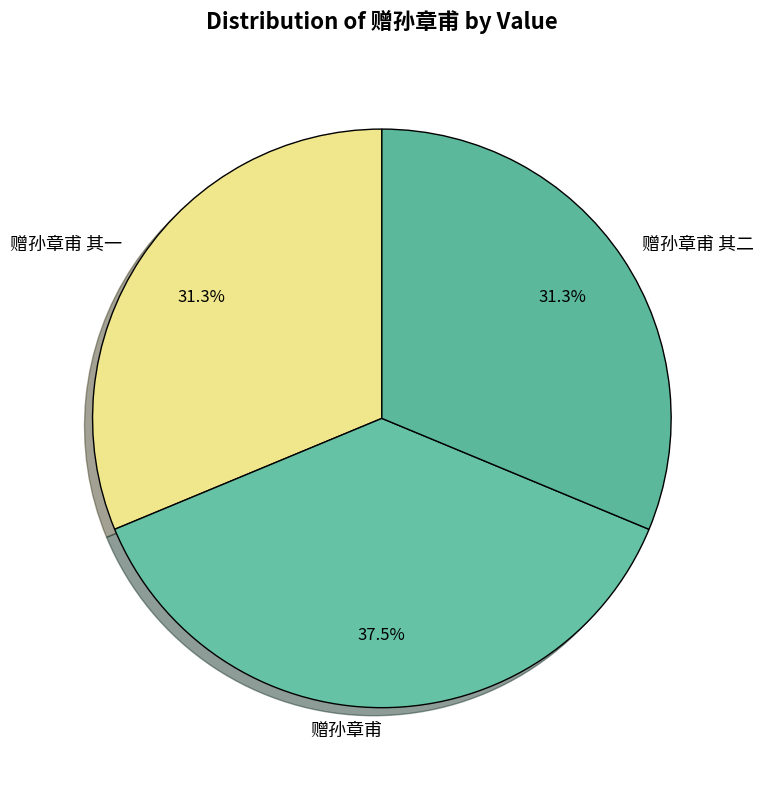

True or false: 赠孙章甫 accounts for 29% of the total.

False